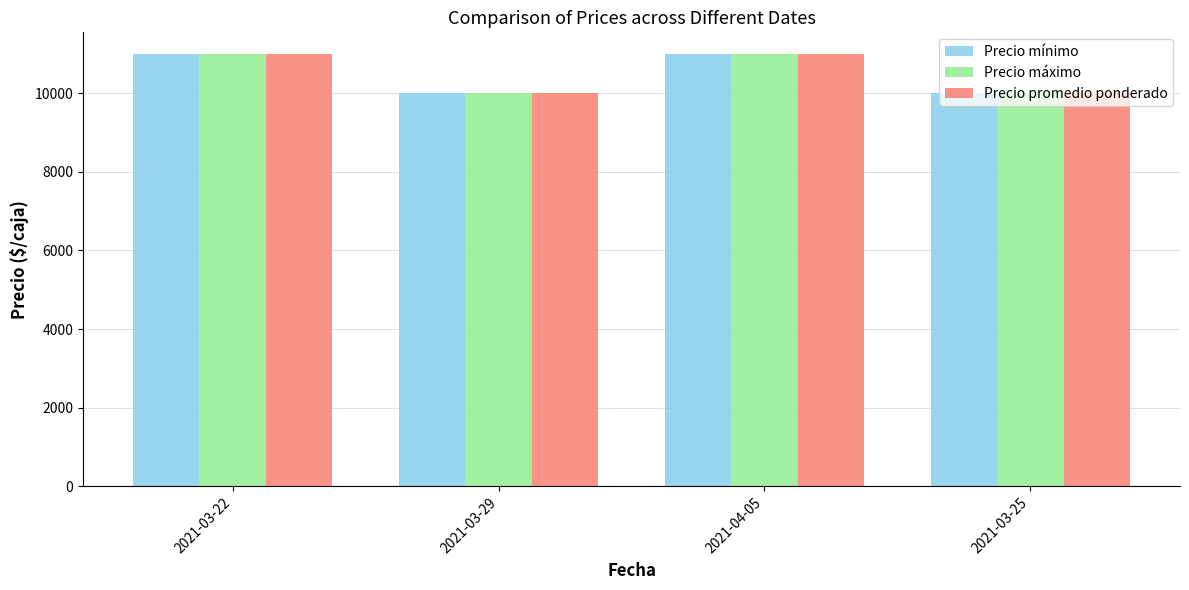

The Precio máximo series shows 11000 at 2021-04-05. True or false?

True